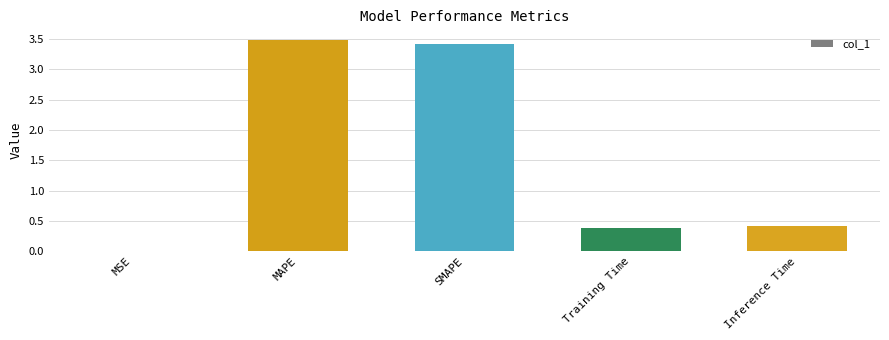

What is the sum of the values at SMAPE and MAPE?

6.9